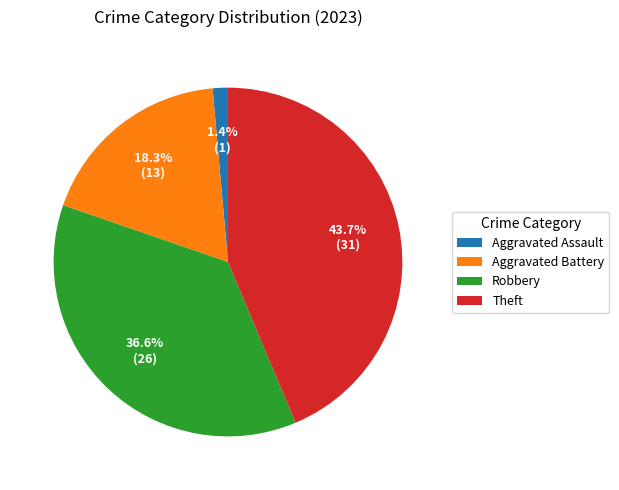

What percentage is the Aggravated Battery slice, to the nearest percent?

18%